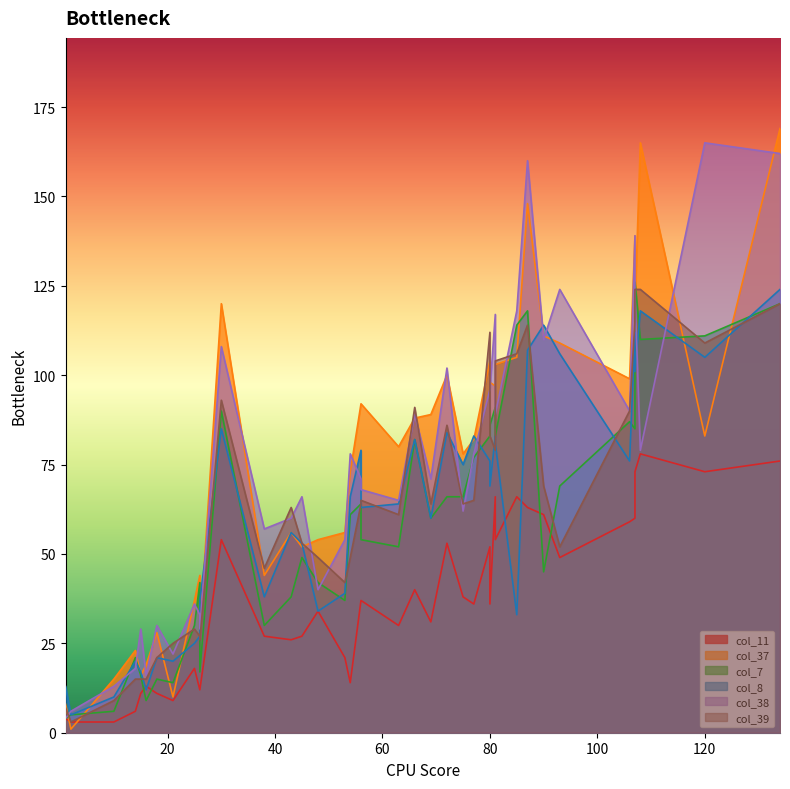

Read the col_38 value at 16.

18